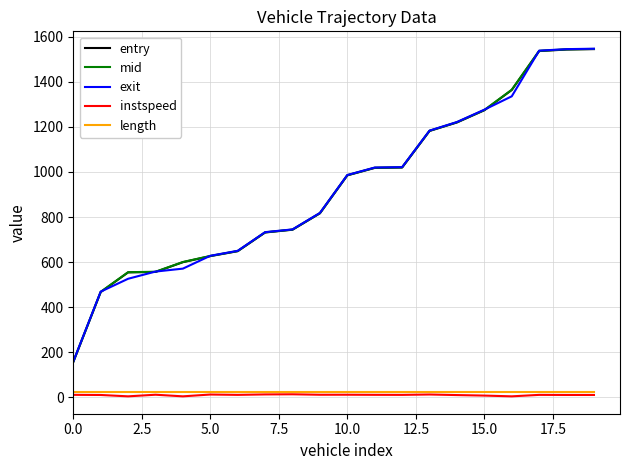

How many lines are shown in the chart?

5